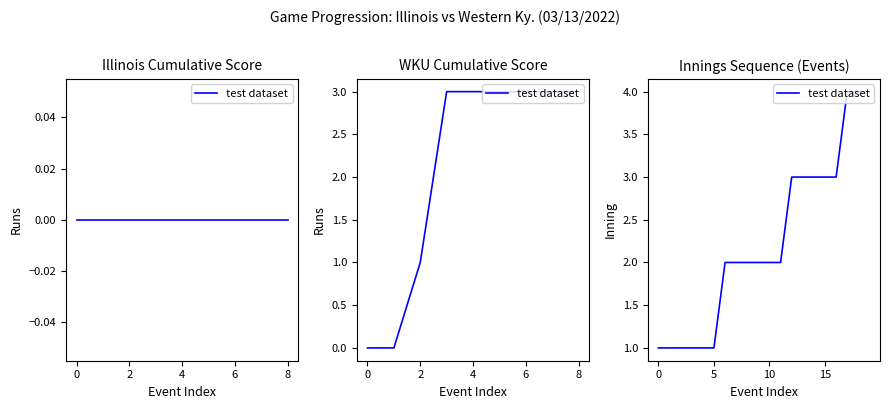

The chart shows a value of 3 at 14. True or false?

True